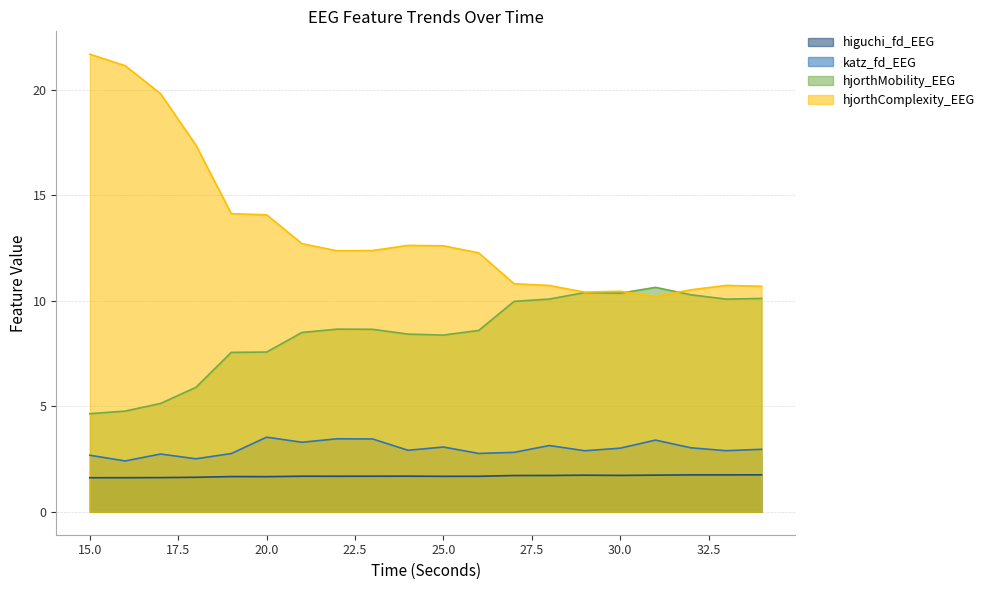

Read the hjorthMobility_EEG value at 19.

7.6